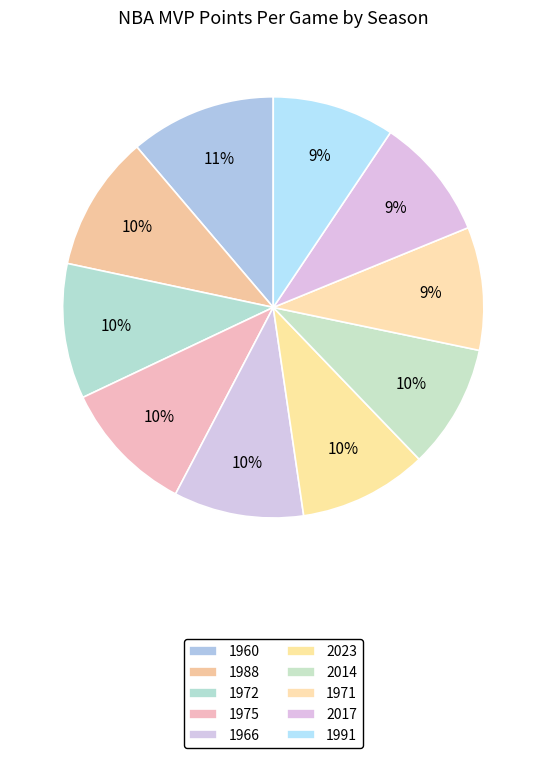

How many segments does this pie chart have?

10